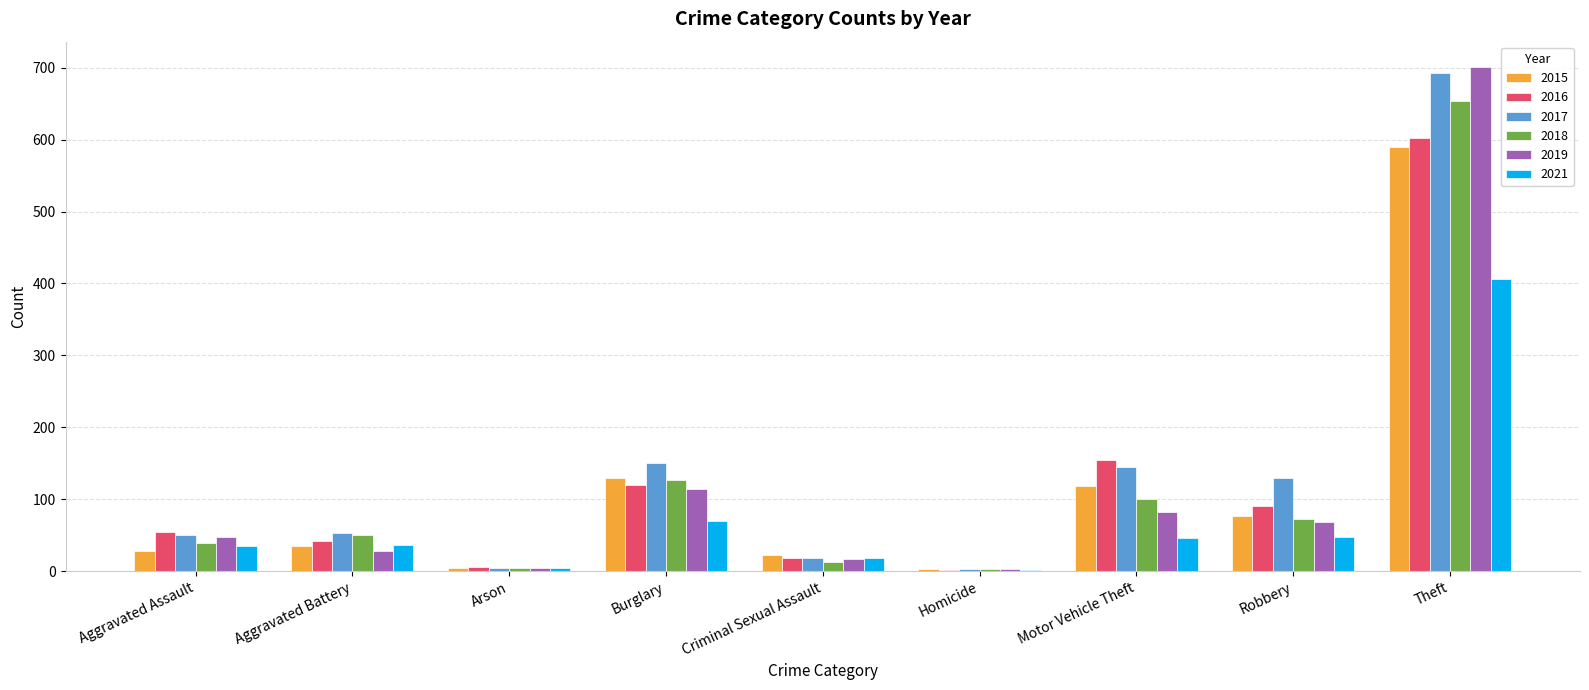

At which category is the sum across all series the highest?

Theft